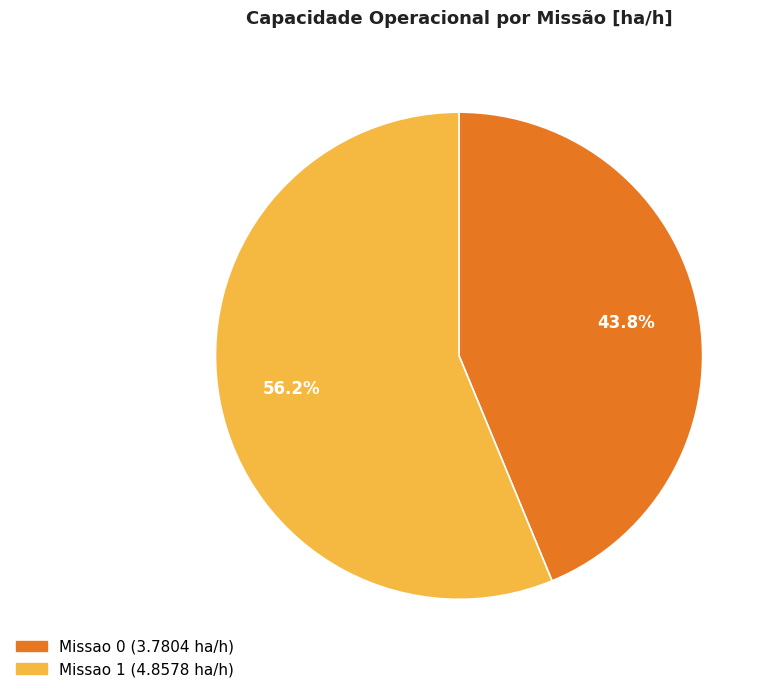

How many segments does this pie chart have?

2